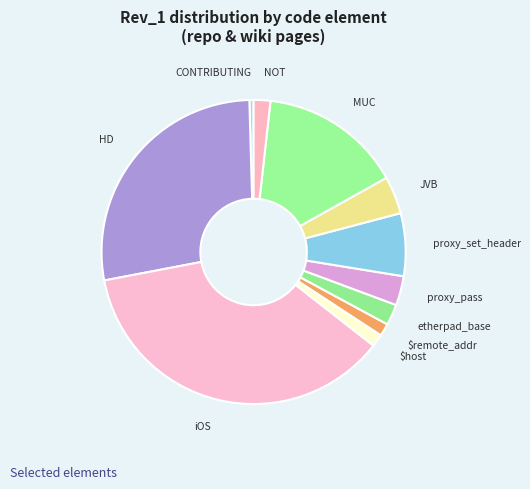

Does any single category account for the majority?

No